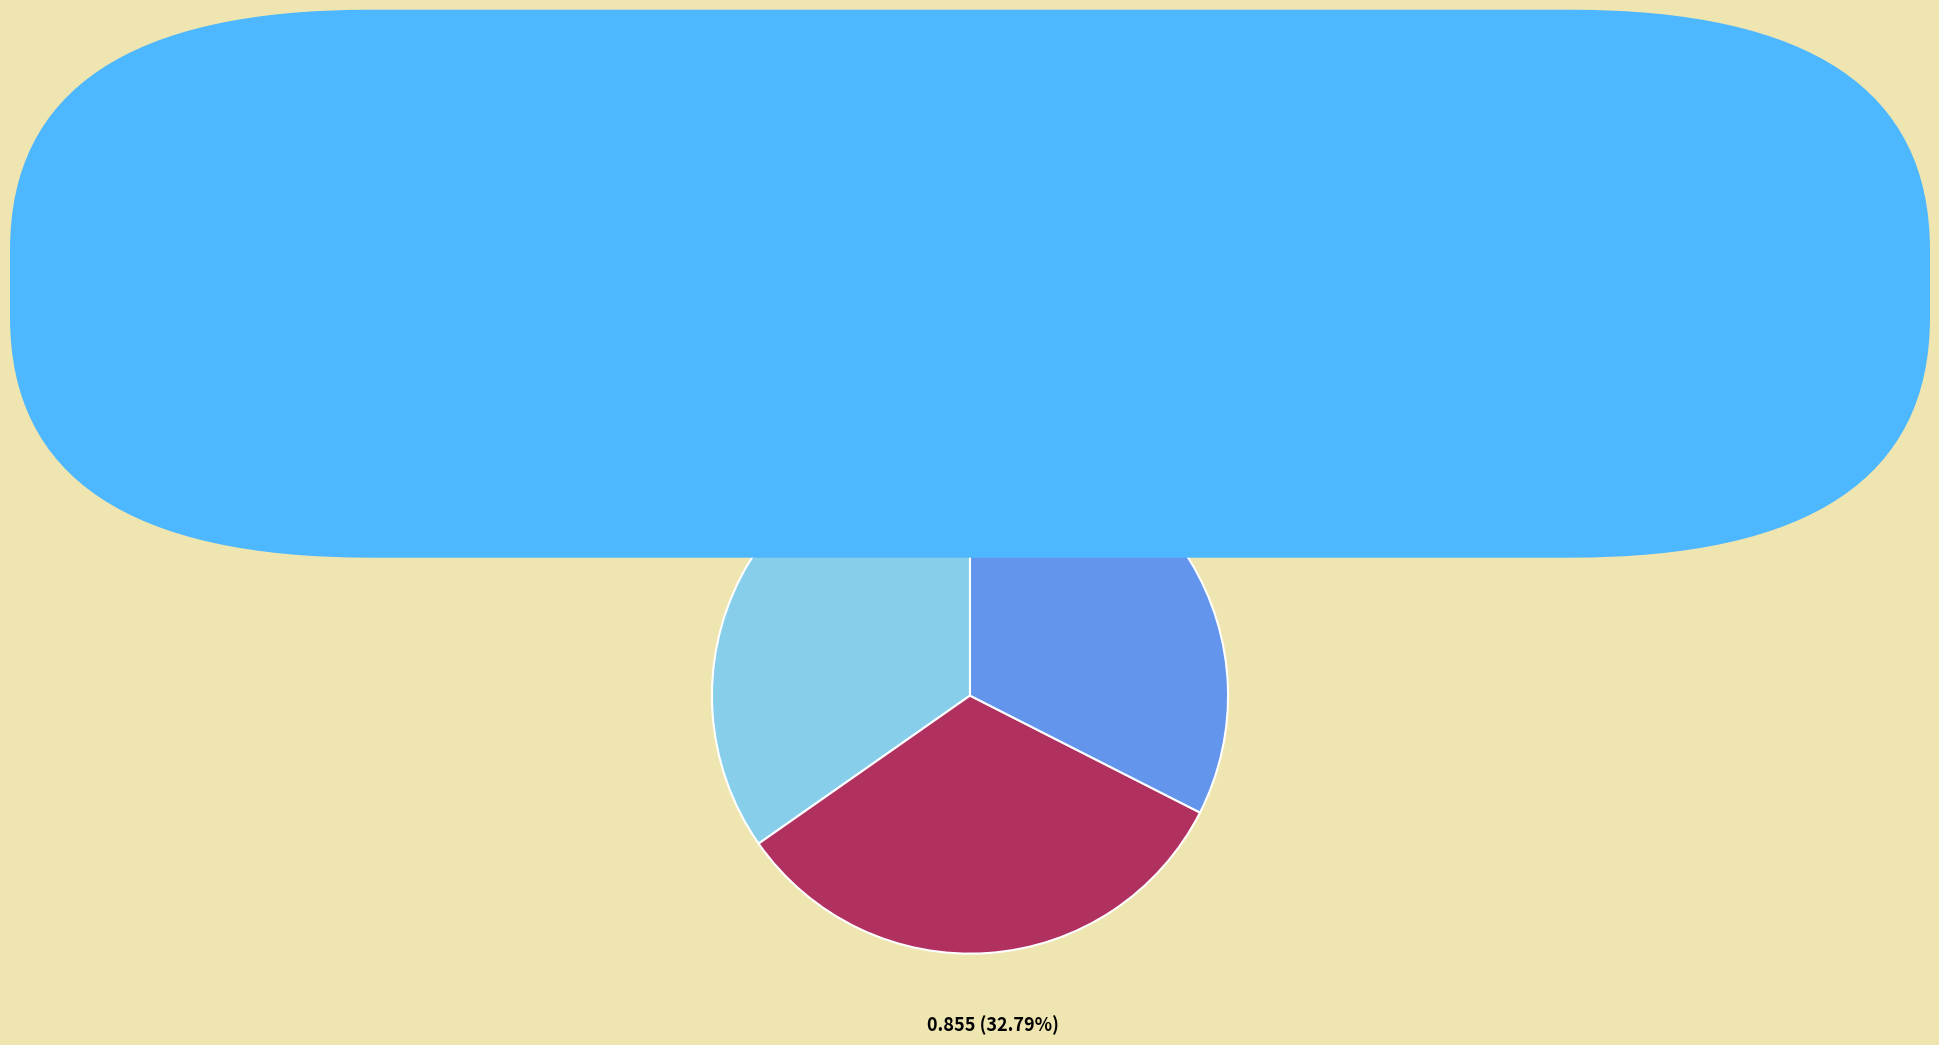

True or false: SPATA5L1 accounts for 43% of the total.

False